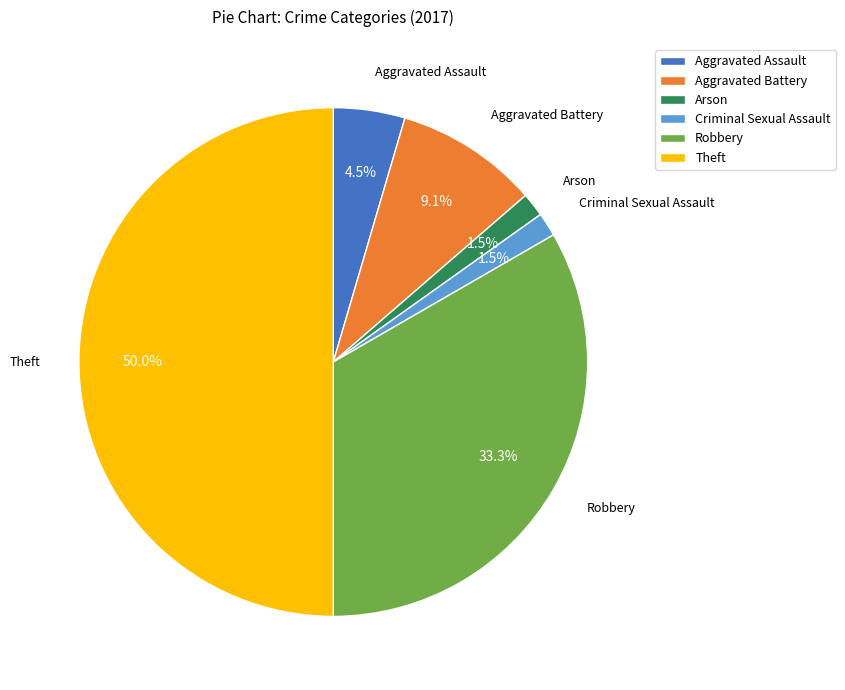

Which has a higher value, Robbery or Aggravated Assault?

Robbery